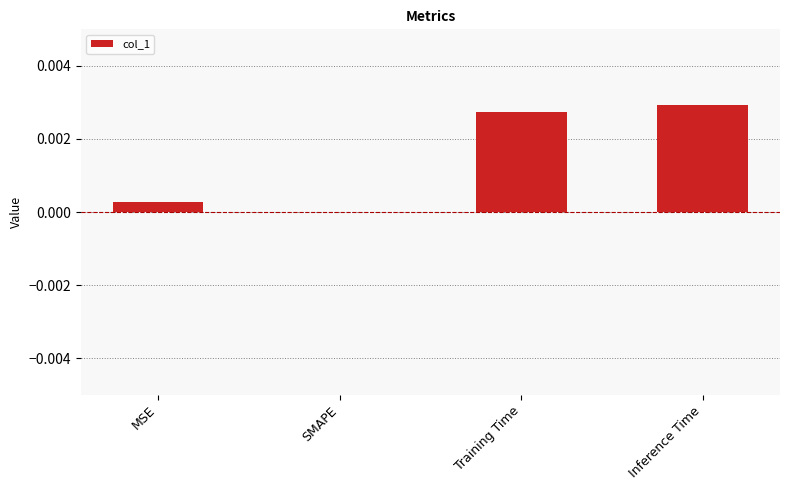

Which has a higher value, MSE or Inference Time?

Inference Time